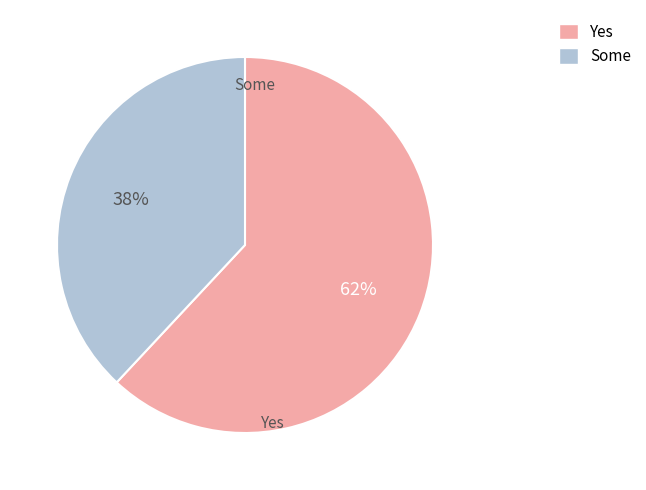

To the nearest percent, what is the difference between the largest and smallest slice percentages?

24%